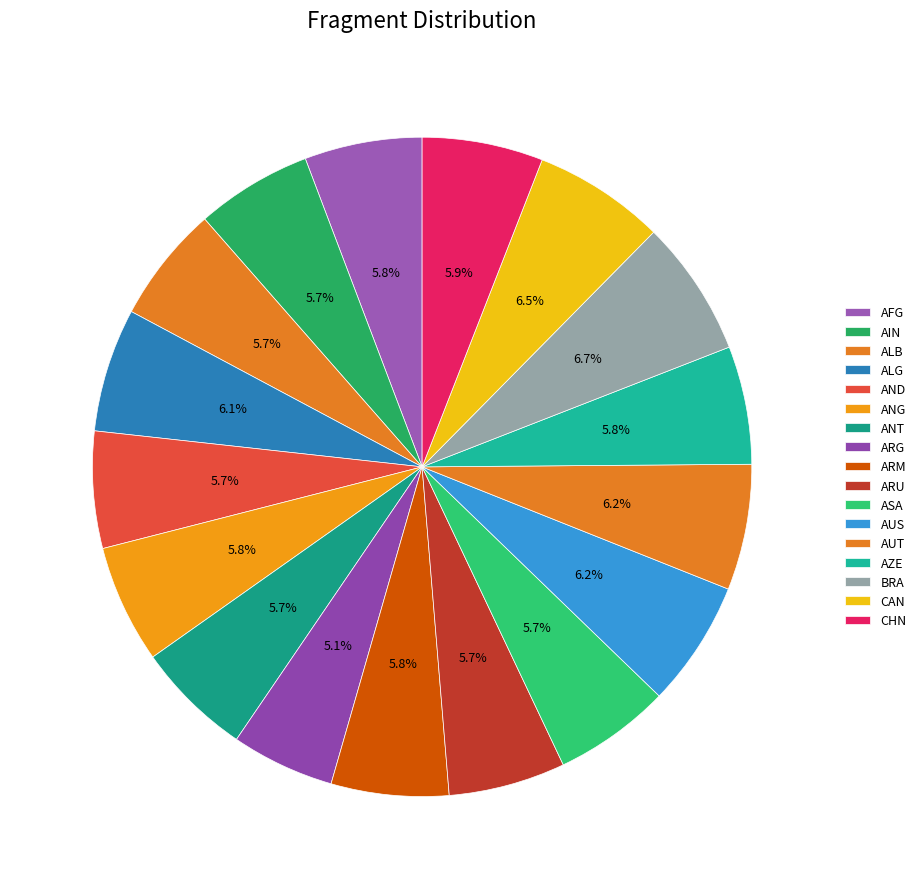

What is the largest slice in the pie chart?

BRA